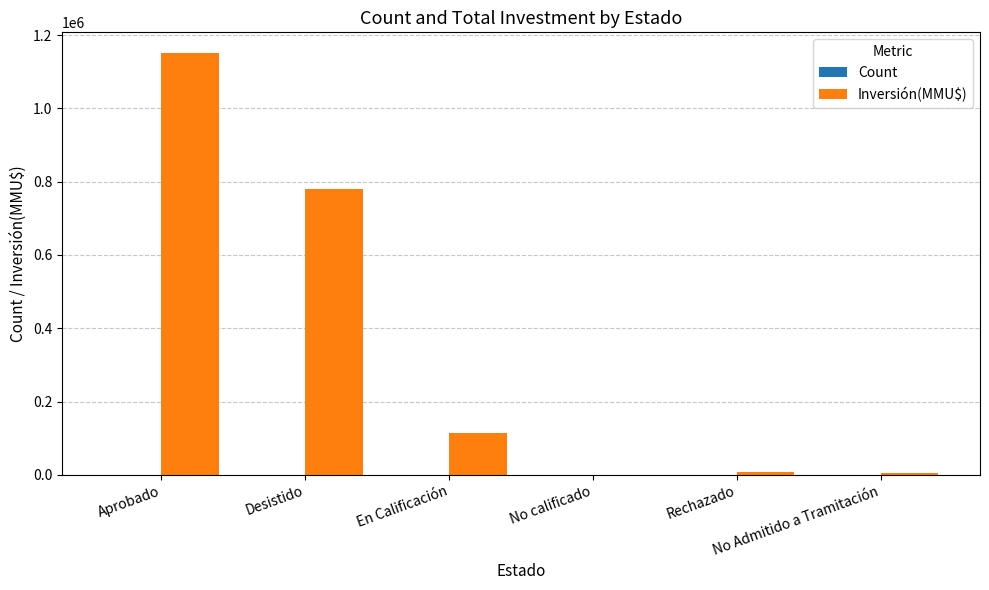

How many distinct data groups are displayed?

2